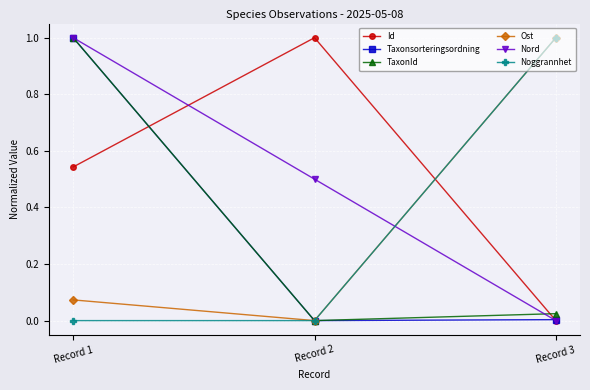

Between Record 1 and Record 2, which series saw the biggest shift?

TaxonId